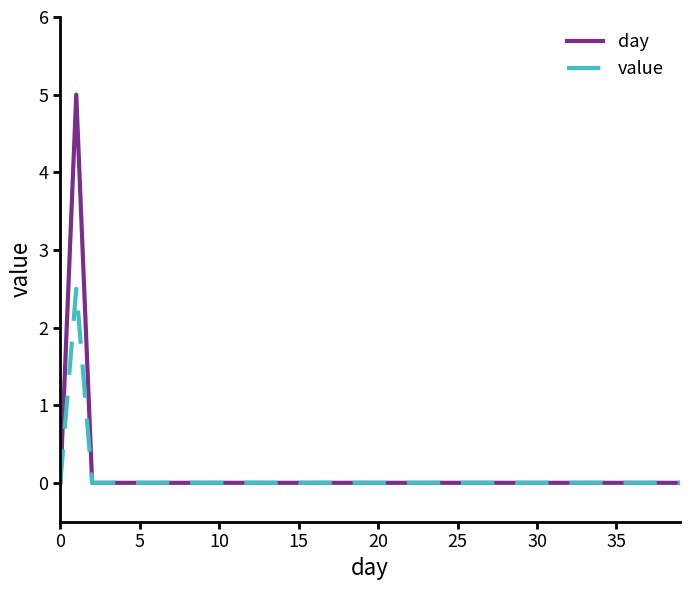

List the series in order of their peak value, lowest first.

value, day